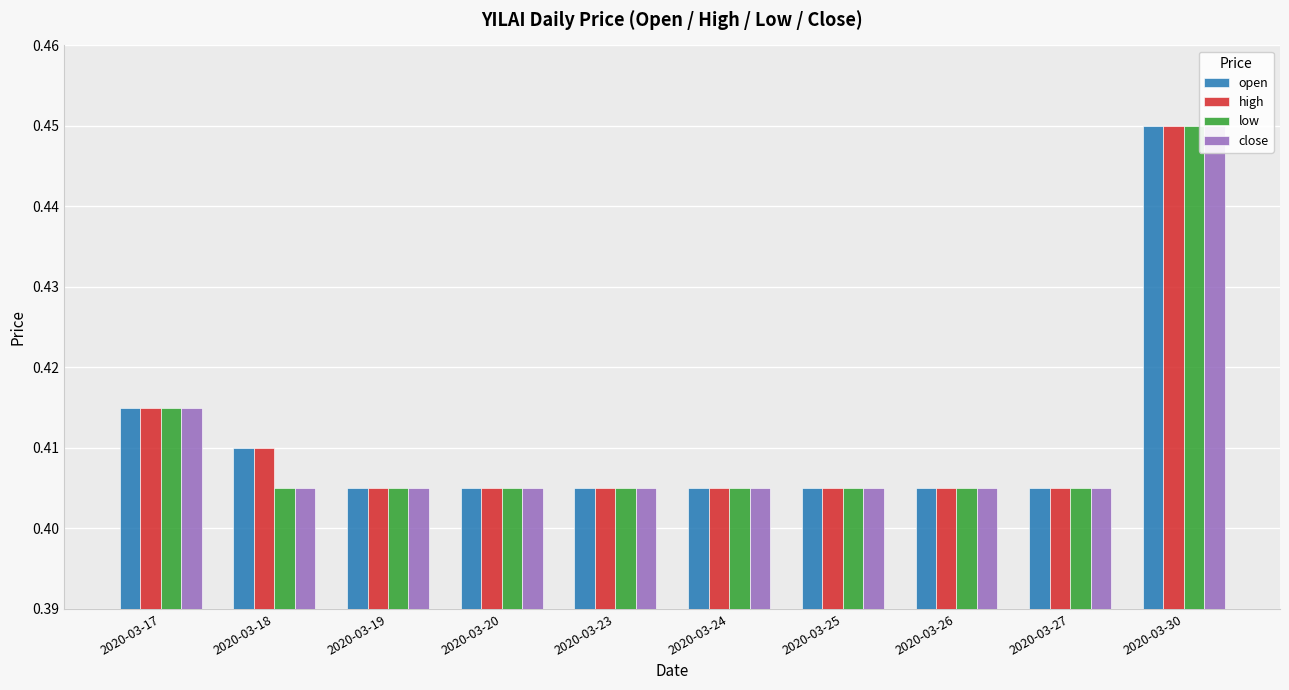

At which label does open reach its peak?

2020-03-30